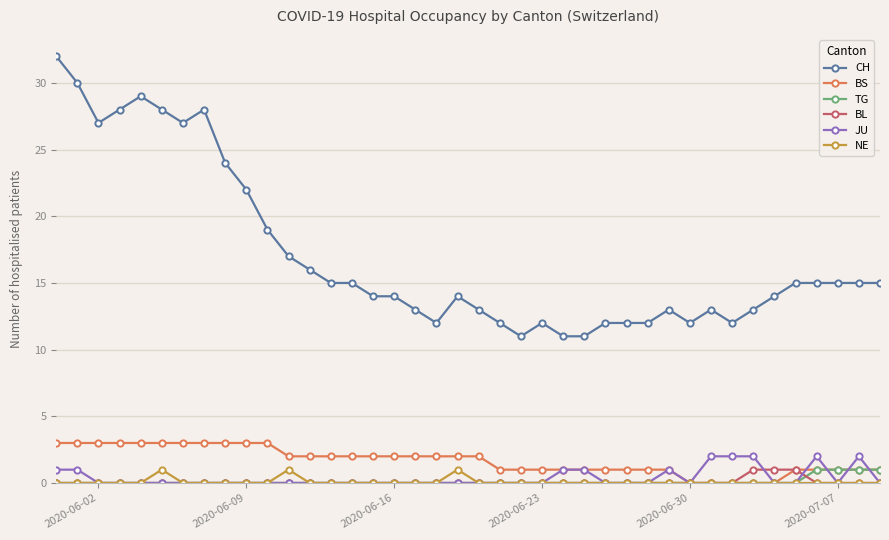

True or false: CH and JU cross at least once.

False